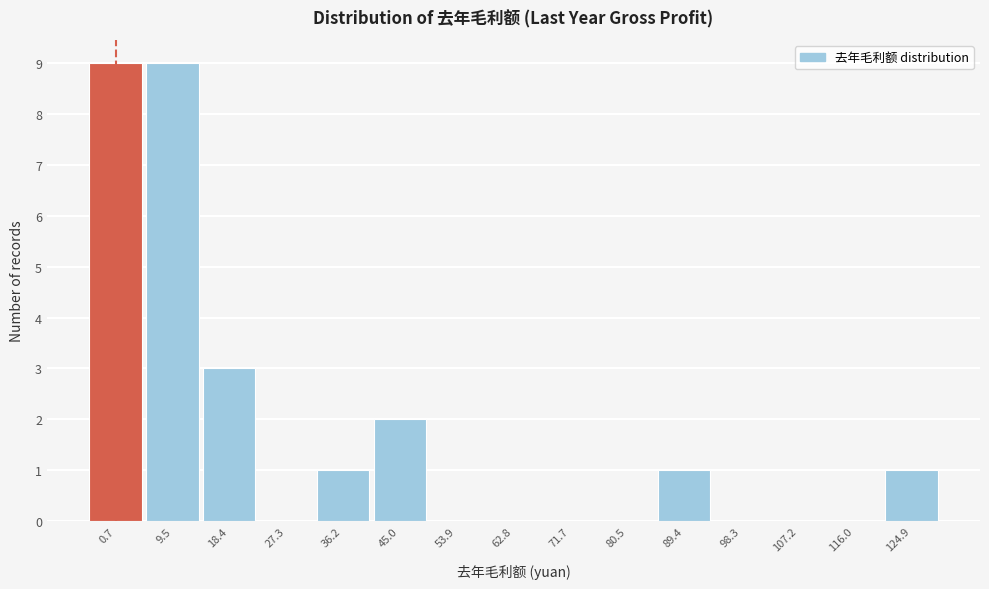

Reading left to right, what are all the values shown in this chart?

0.7=9	9.5=9	18.4=3	27.3=0	36.2=1	45.0=2	53.9=0	62.8=0	71.7=0	80.5=0	89.4=1	98.3=0	107.2=0	116.0=0	124.9=1